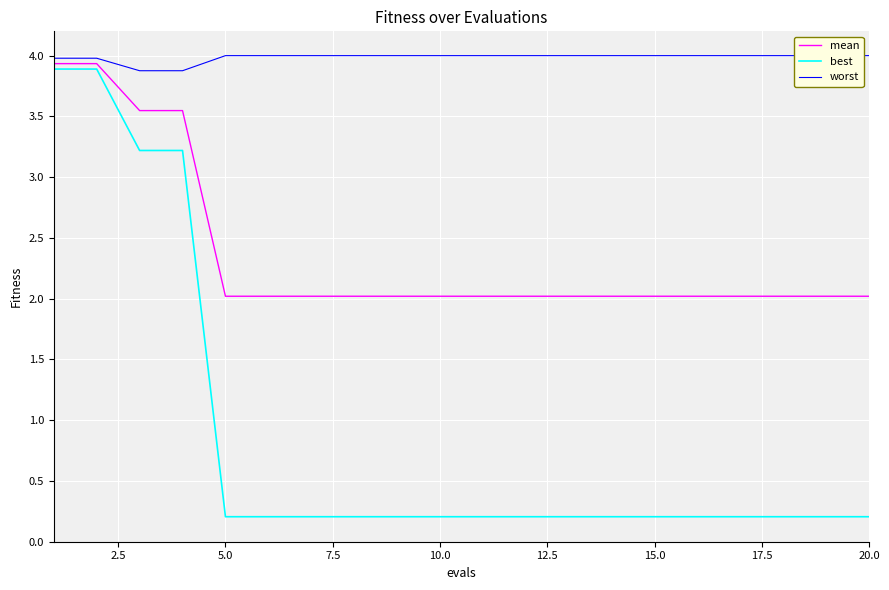

What is the maximum value for mean?

3.9